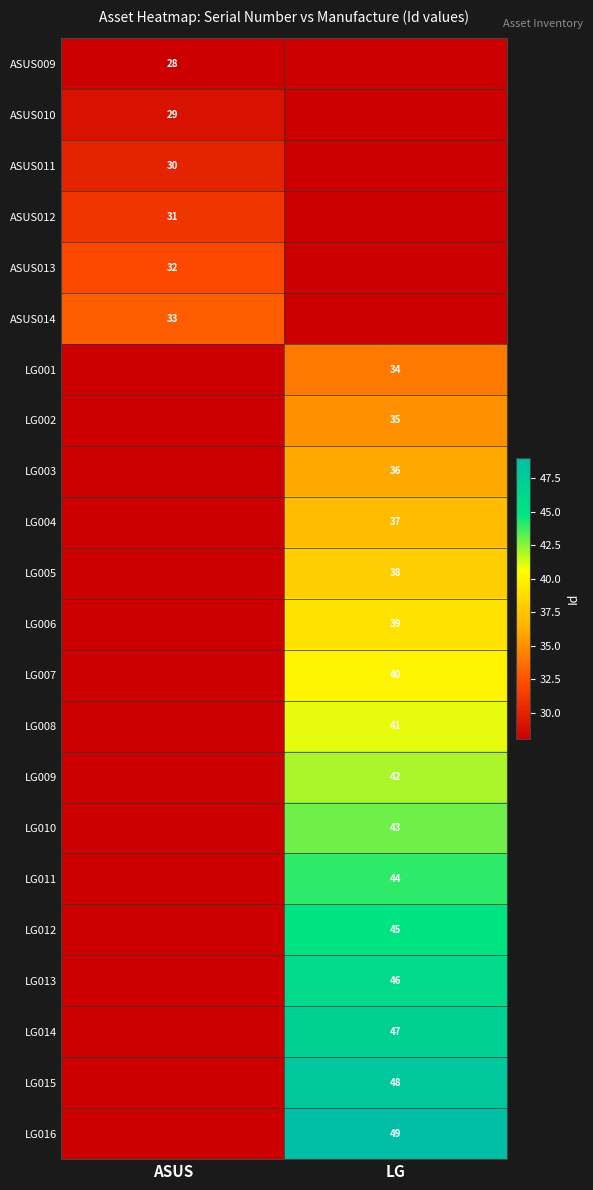

True or false: LG009 has a value of 10 at LG.

False